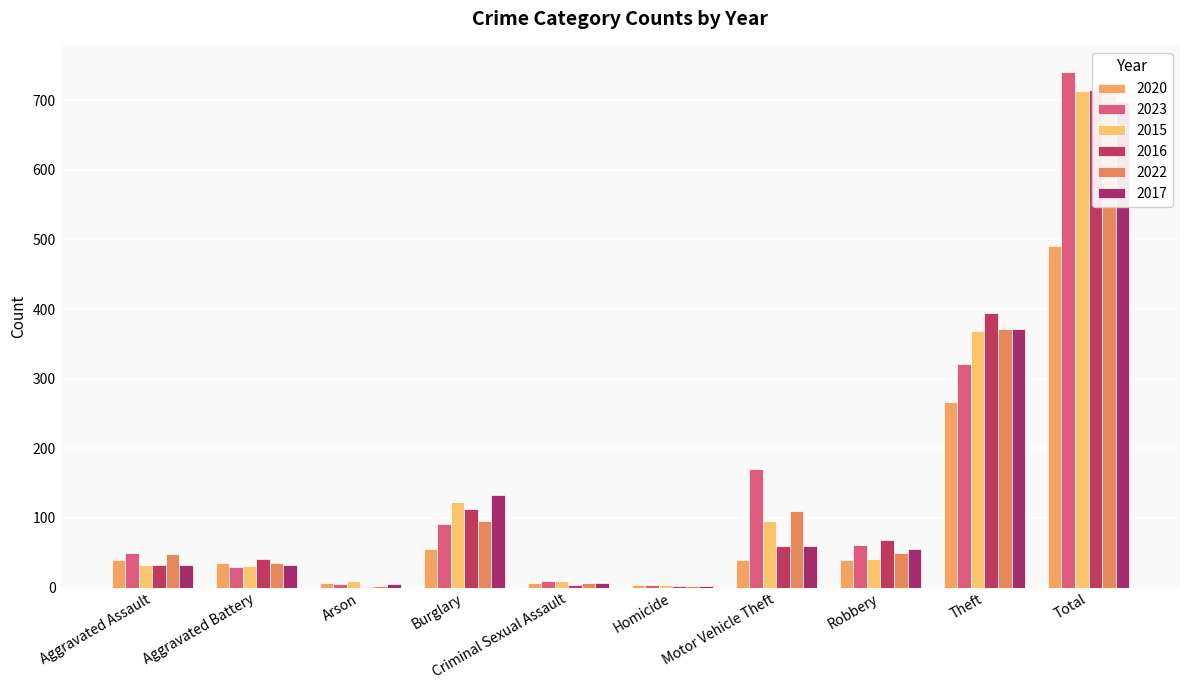

What is the label of the 3rd bar from the left?

Arson